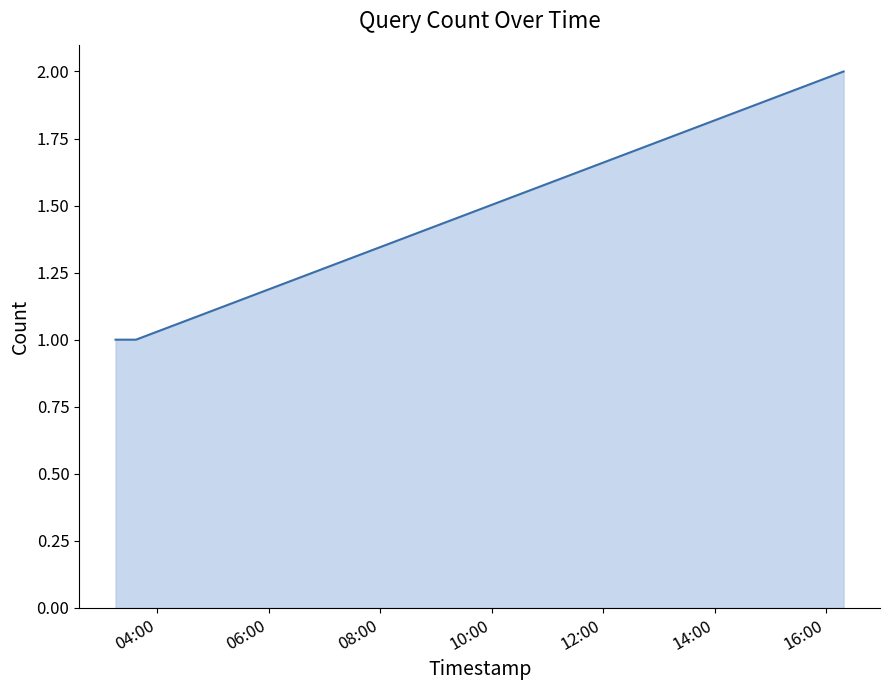

How many distinct data groups are displayed?

1